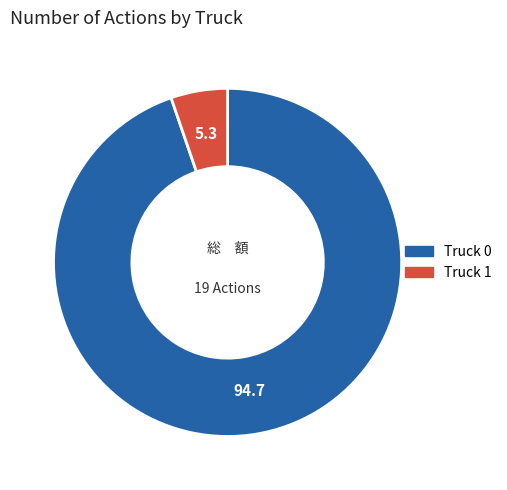

Is the sum of Truck 1 and Truck 0 greater than half?

Yes